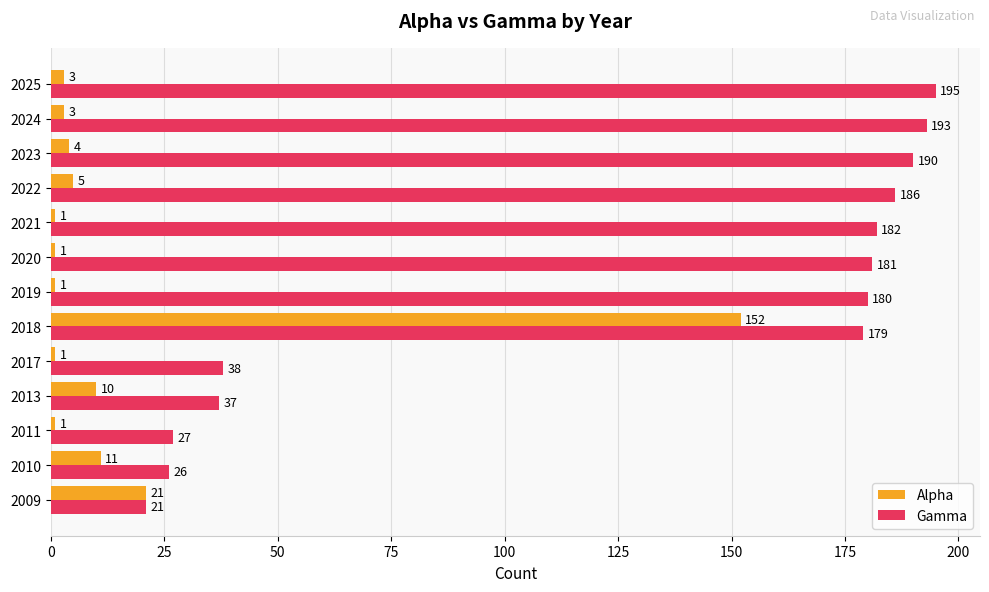

True or false: Alpha has a value of 11 at 2010.

True